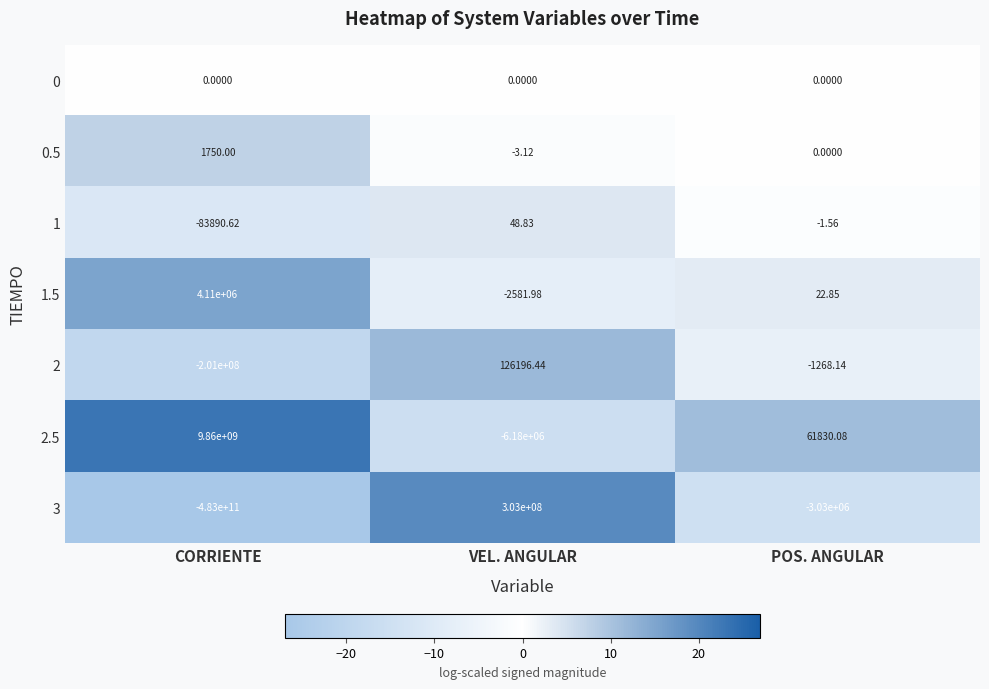

At which label does 2.5 reach its peak?

CORRIENTE